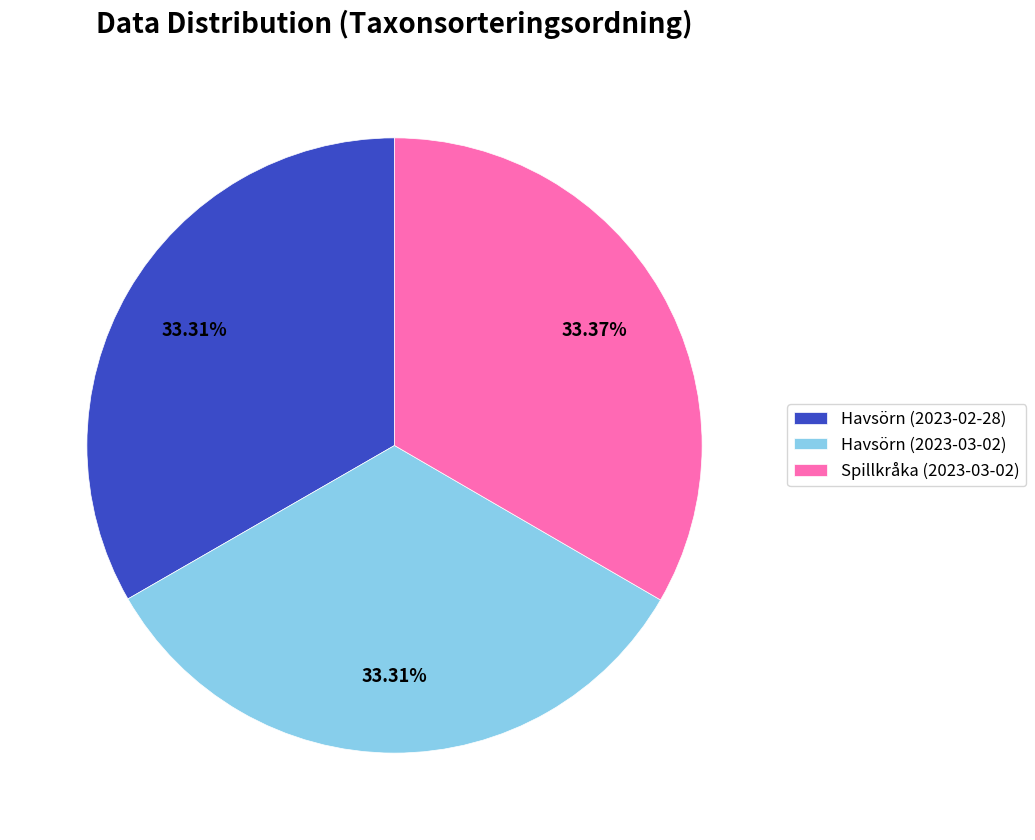

What percentage is NOT represented by Havsörn (2023-02-28)?

66.7%